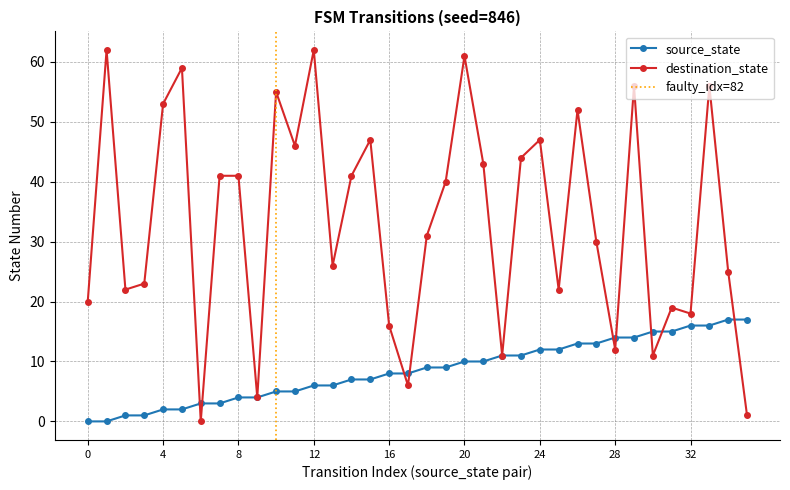

True or false: destination_state has a value of 61 at 20.

True